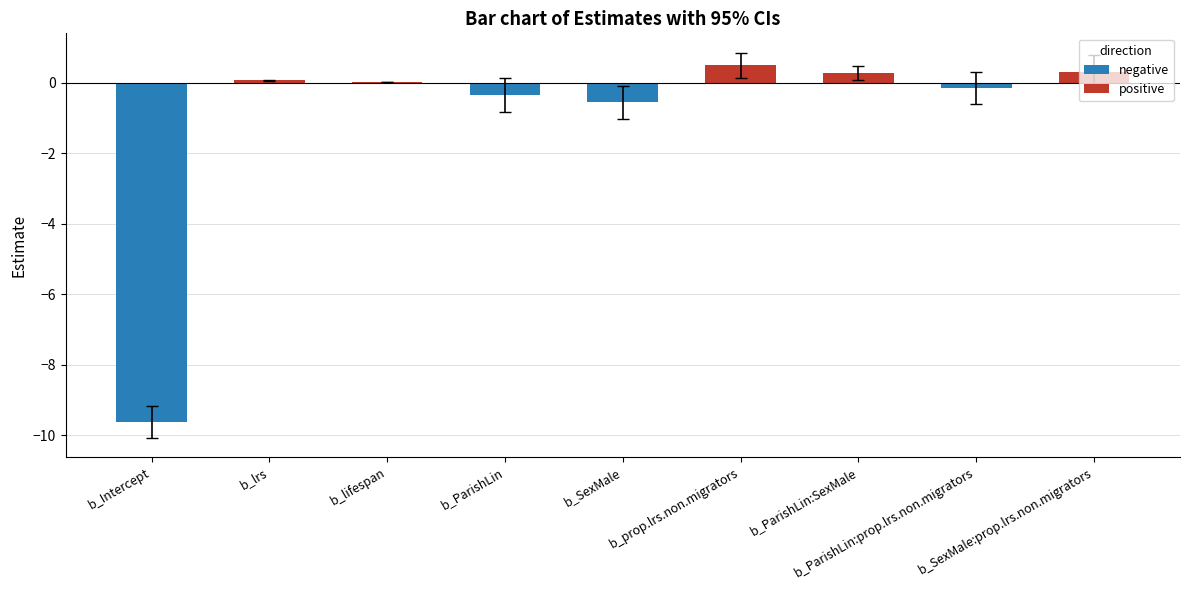

What is the sum of all values?

-9.5